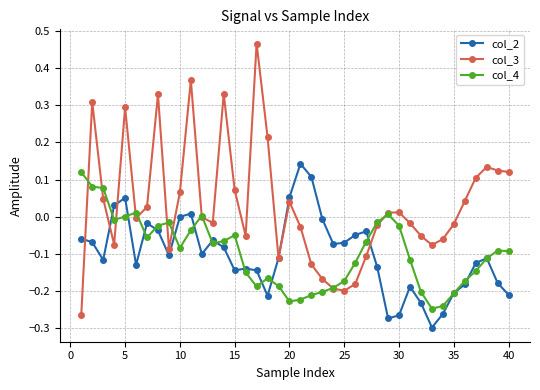

Which series has the largest range (max minus min)?

col_3